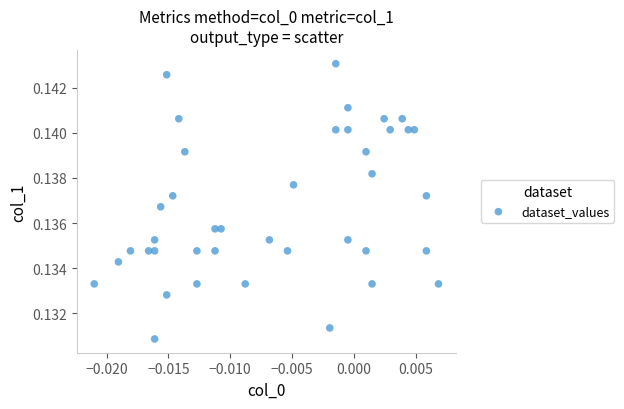

How many points are shown in the scatter plot?

40